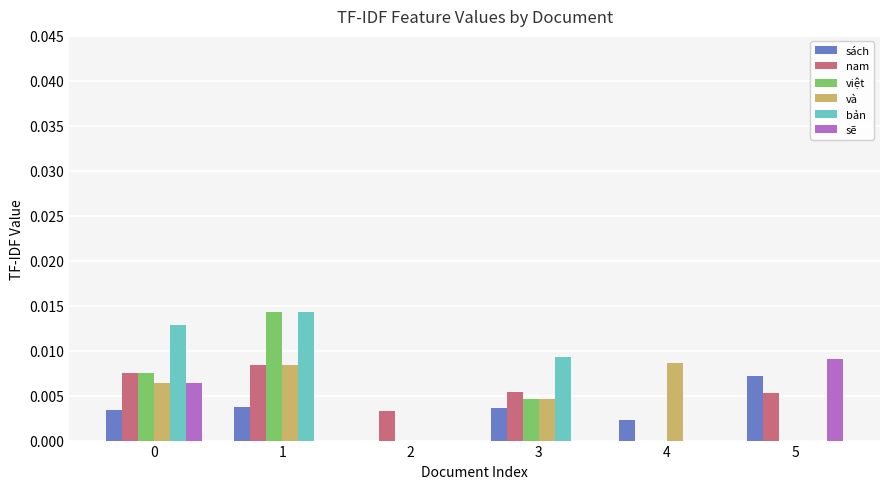

The value of sách at 5 is 0.0. True or false?

True